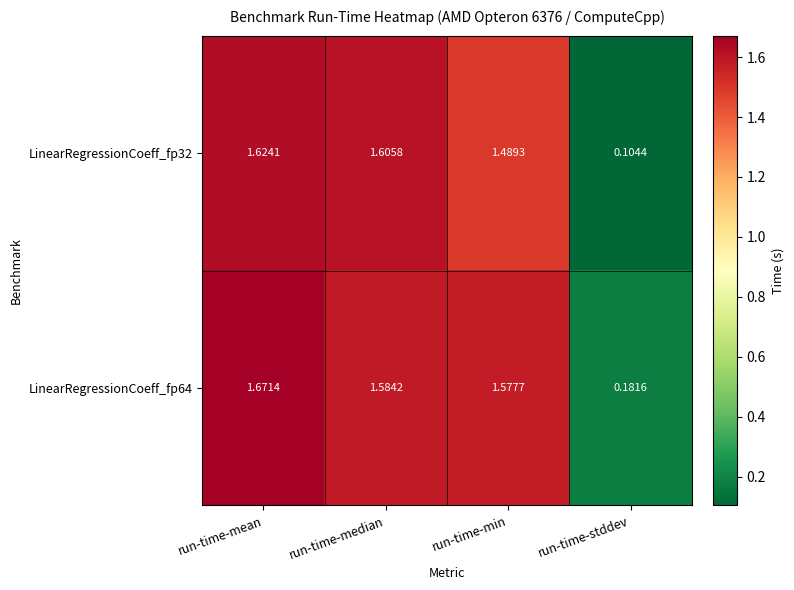

Where does the LinearRegressionCoeff_fp32 series first go above 1?

run-time-mean